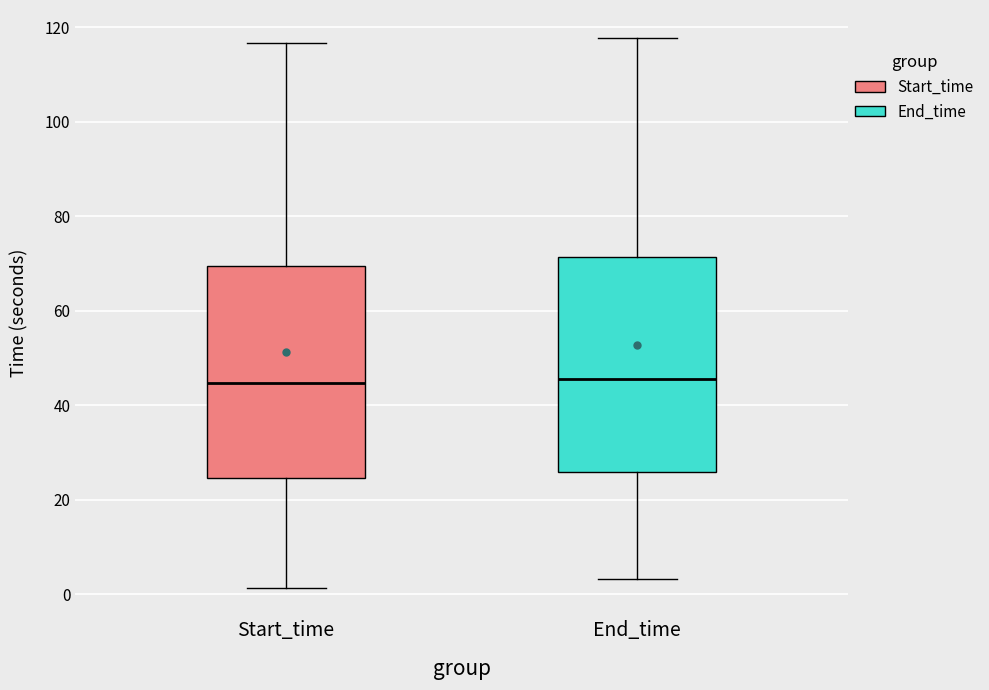

Where does the lower whisker of the box for End_time end on the y-axis? The values are not printed on the chart, so give them approximately, as read against the axis.

4